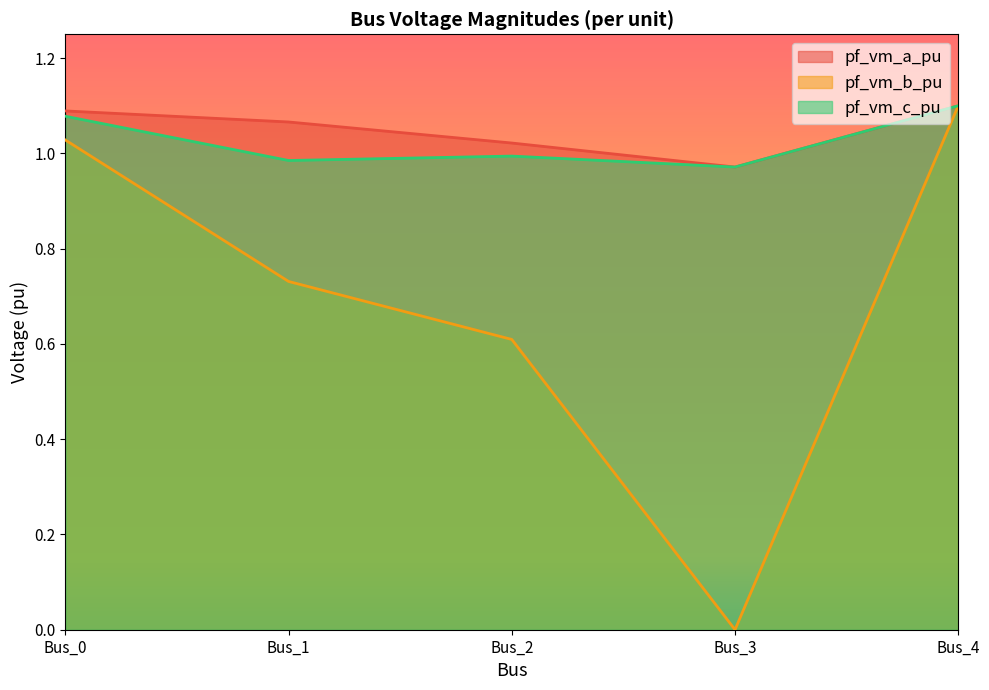

In pf_vm_b_pu, how many points are lower than both neighbors (excluding endpoints)?

1